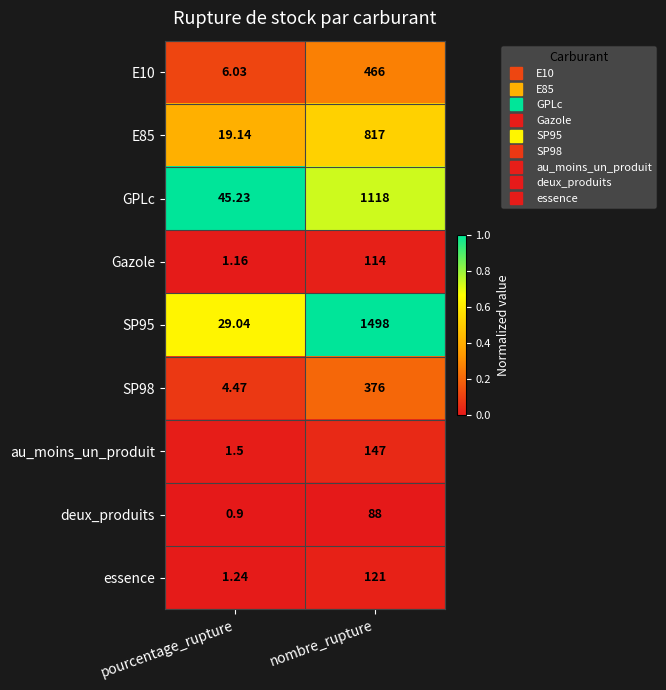

At which category does the chart reach its minimum across all series?

pourcentage_rupture